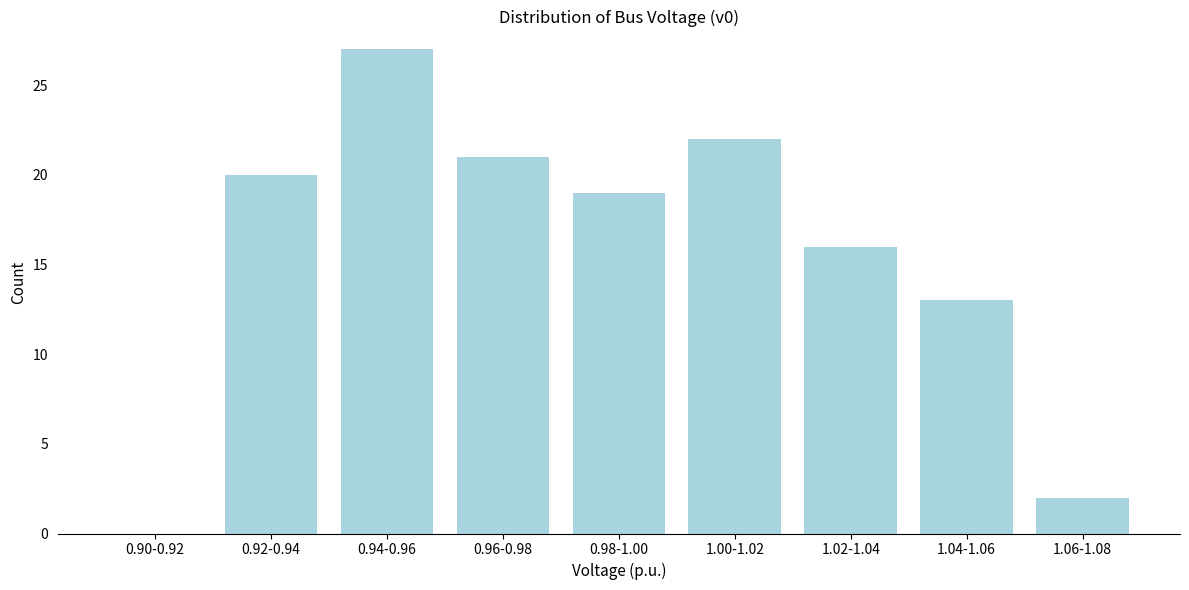

Reading right to left, what are all the values shown in this chart?

1.06-1.08=2	1.04-1.06=13	1.02-1.04=16	1.00-1.02=22	0.98-1.00=19	0.96-0.98=21	0.94-0.96=27	0.92-0.94=20	0.90-0.92=0